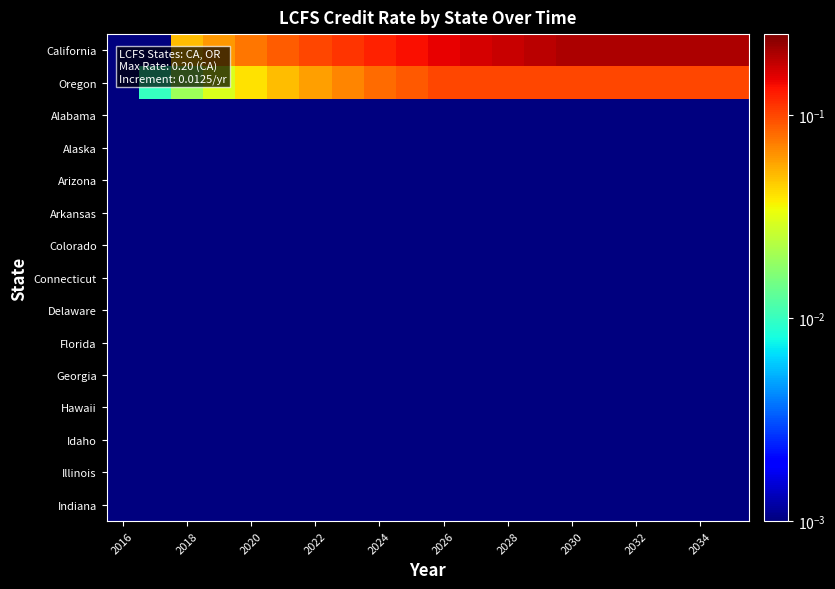

Which label corresponds to the smallest value in the chart?

2016